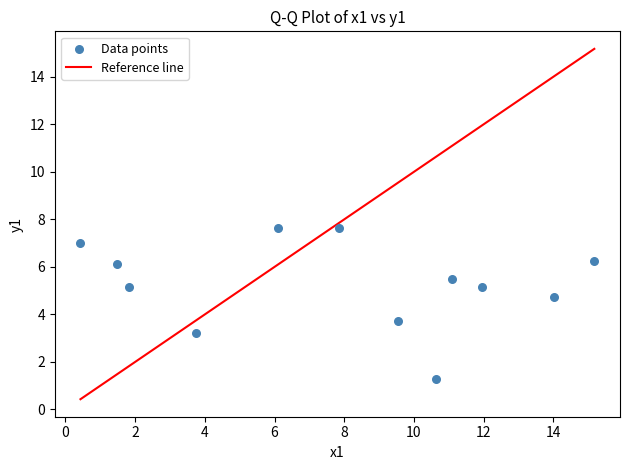

What is the range of Y values (max minus min)?

6.4